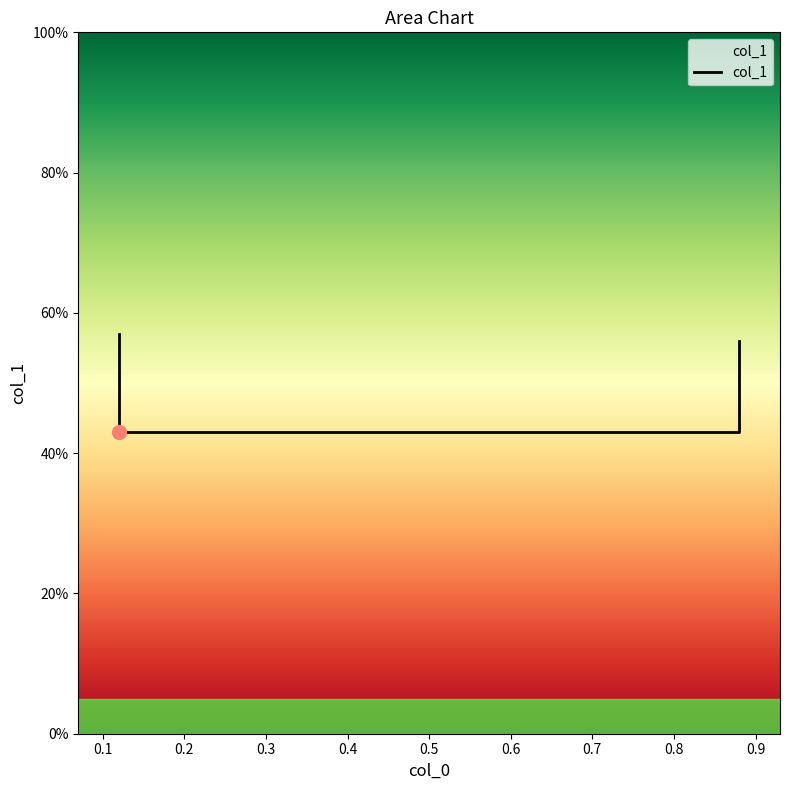

What is the value of the 1st point from the left?

0.6